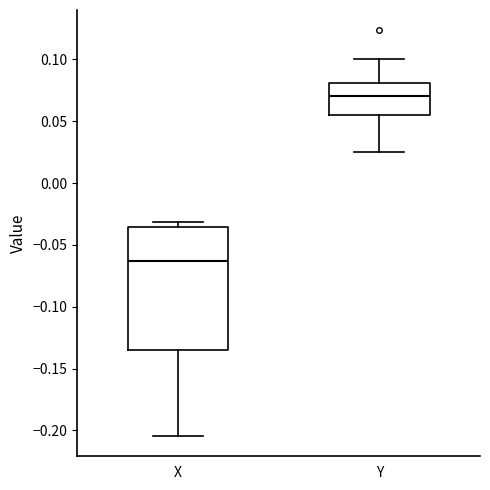

Which box has the highest median line?

Y